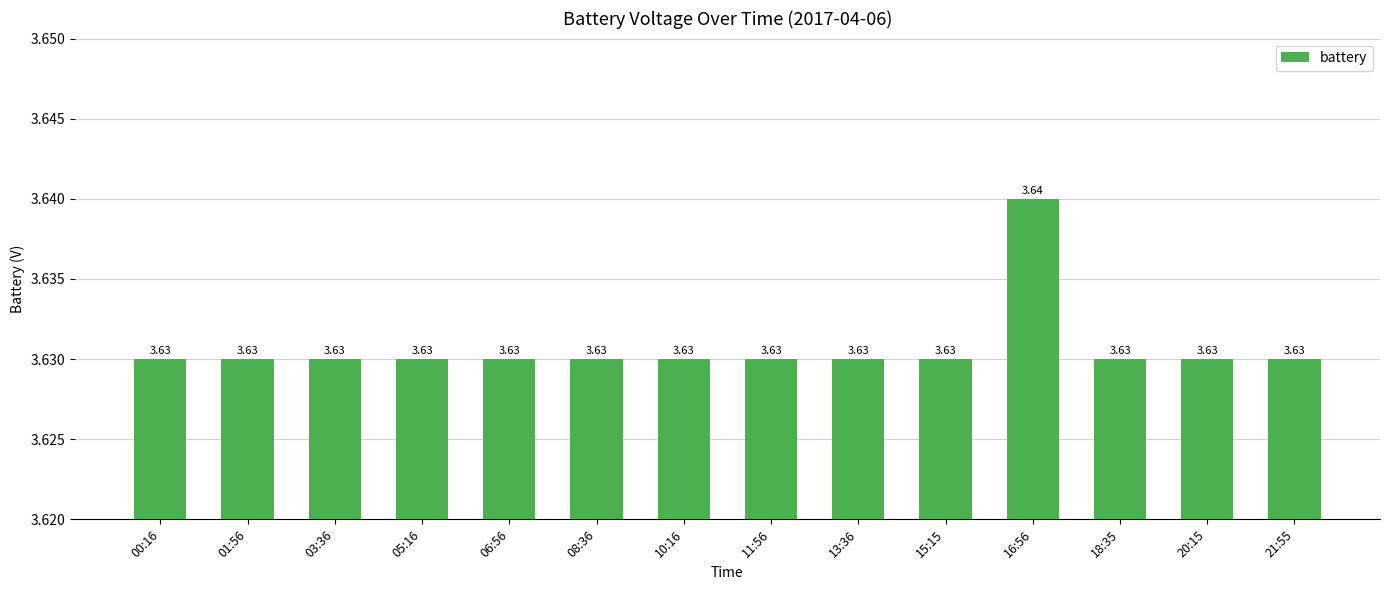

What is the sum of the values at 18:35 and 13:36?

7.3